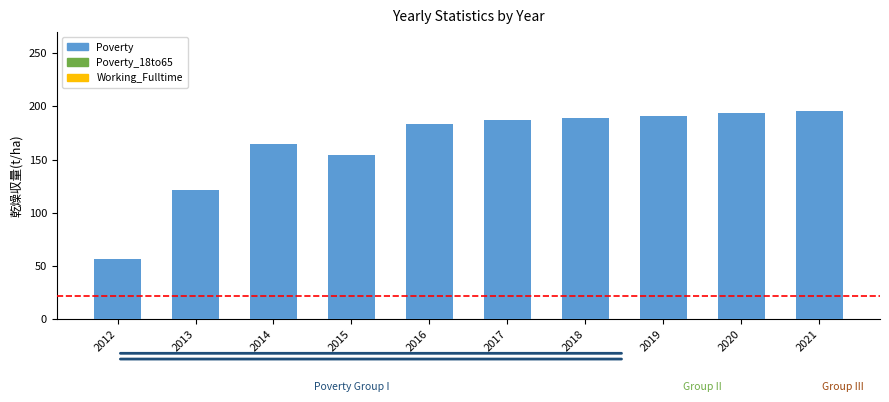

How many data points are less than 187?

5